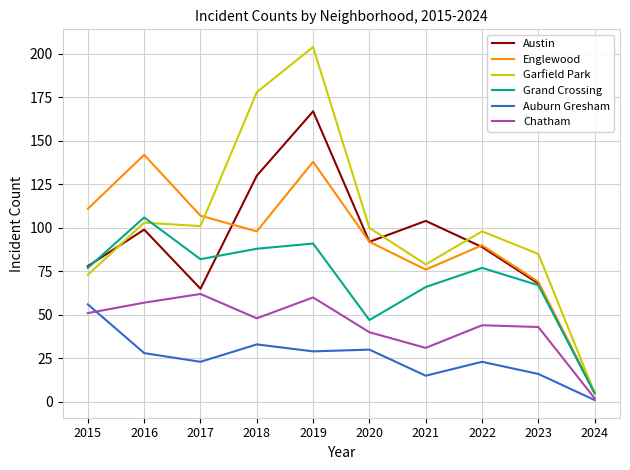

What is the sum of the Chatham values at 2020 and 2018?

88